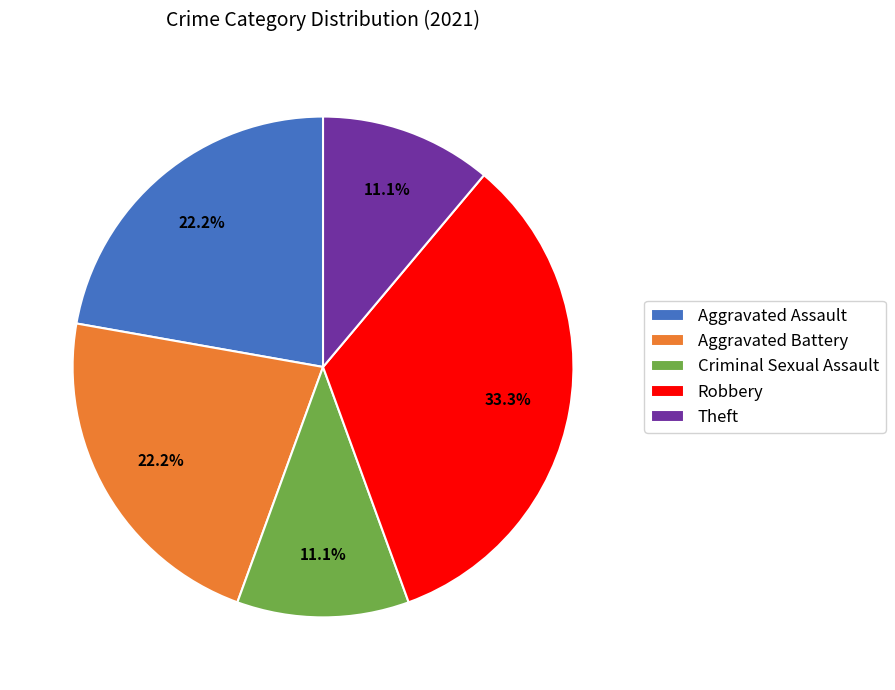

Which slice is the largest?

Robbery